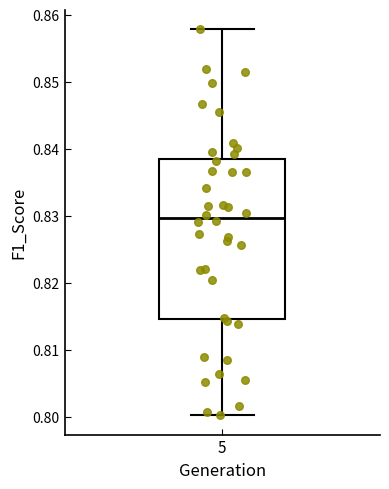

Where does the upper whisker of the box at x = 5 end on the y-axis? The values are not printed on the chart, so give them approximately, as read against the axis.

0.858